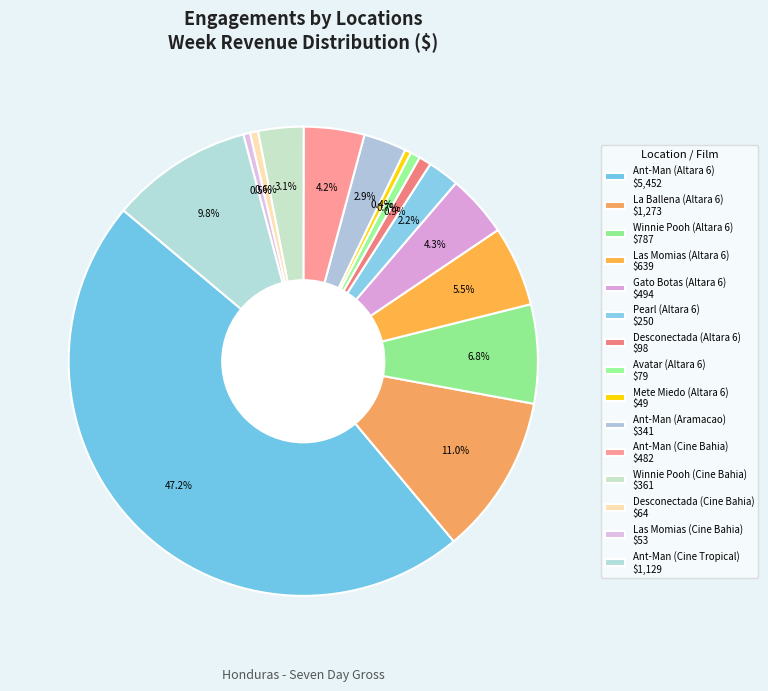

Does Winnie Pooh (Cine Bahia) account for over 50% of the chart?

No